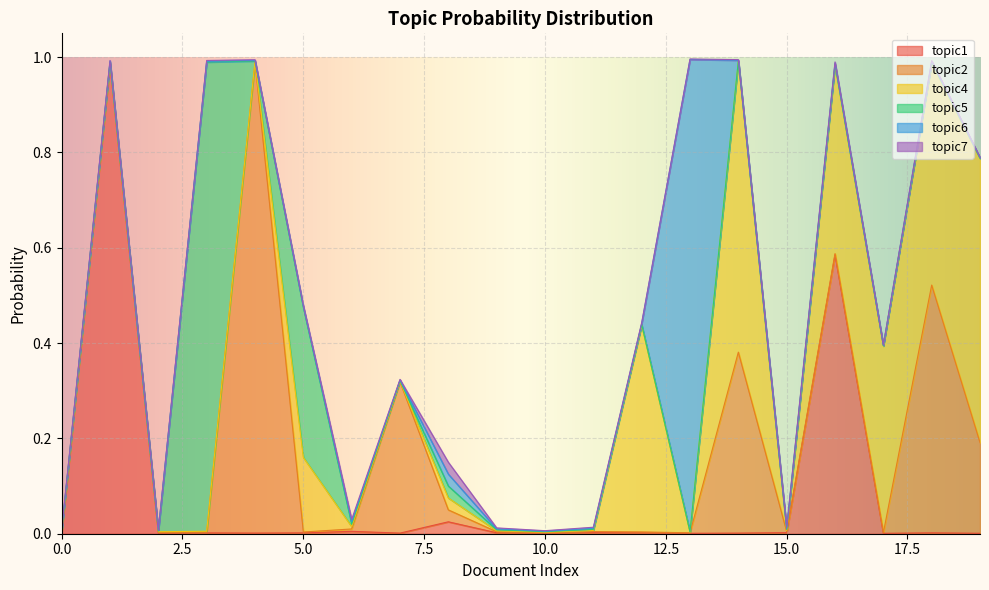

How many times do topic5 and topic7 cross each other?

7